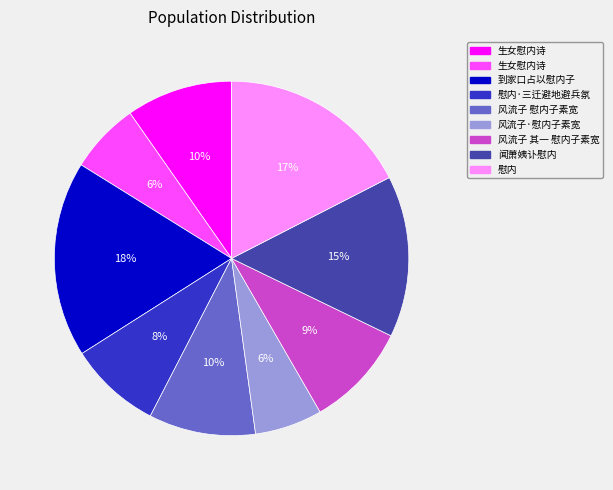

To the nearest percent, what is the difference between the largest and smallest slice percentages?

12%